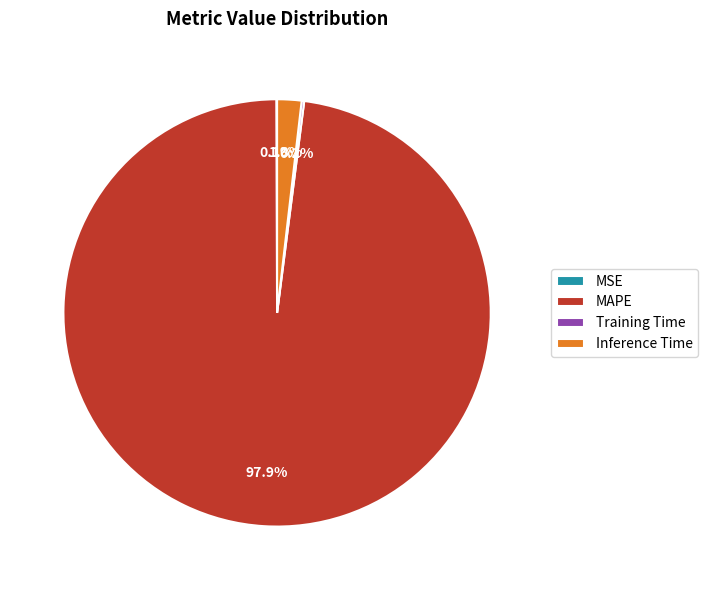

Which category has the biggest portion of the pie?

MAPE